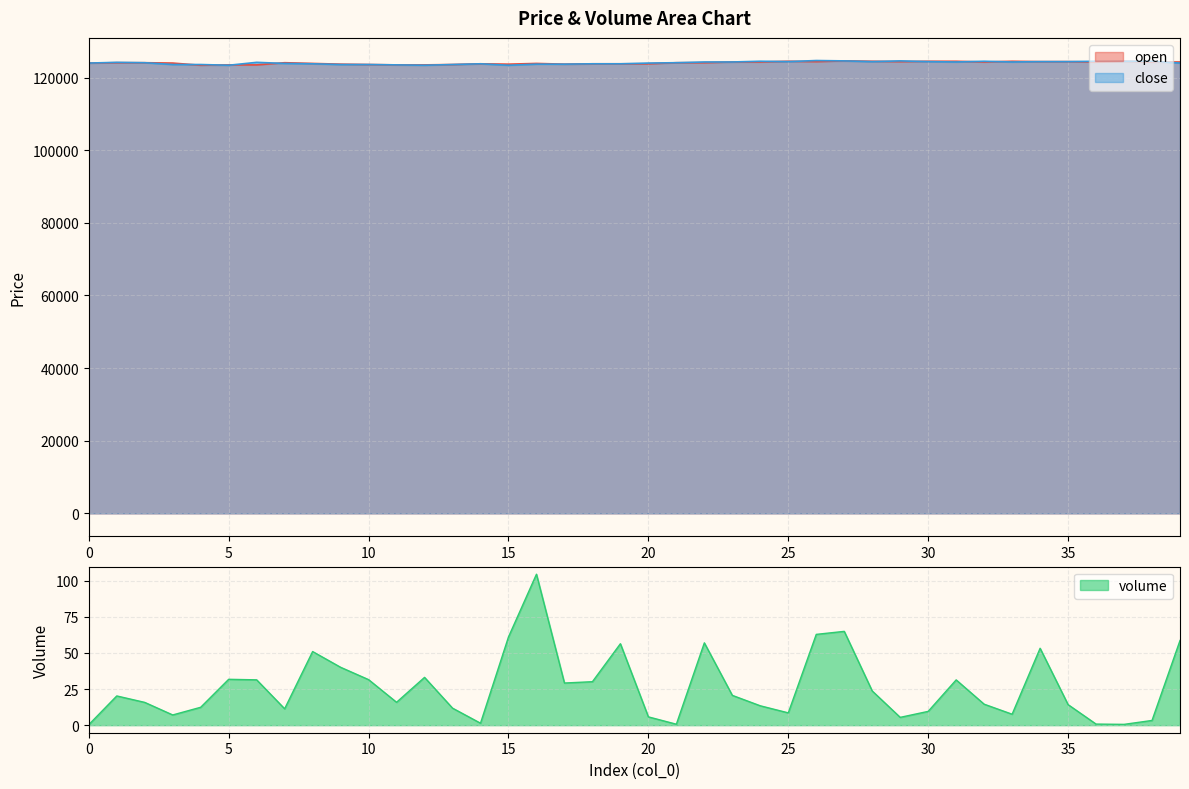

Between 20 and 13, which is larger?

13